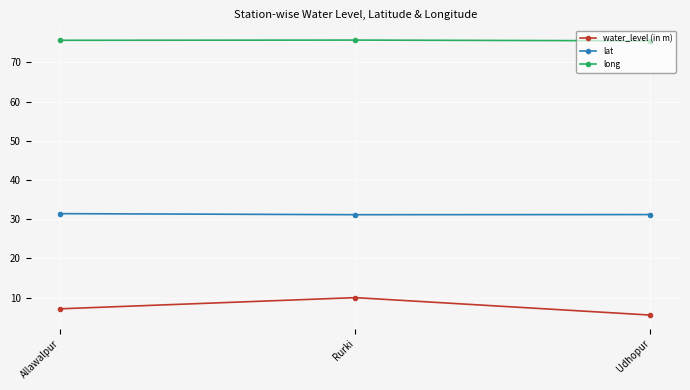

Rank the series by their average value, from lowest to highest.

water_level (in m), lat, long